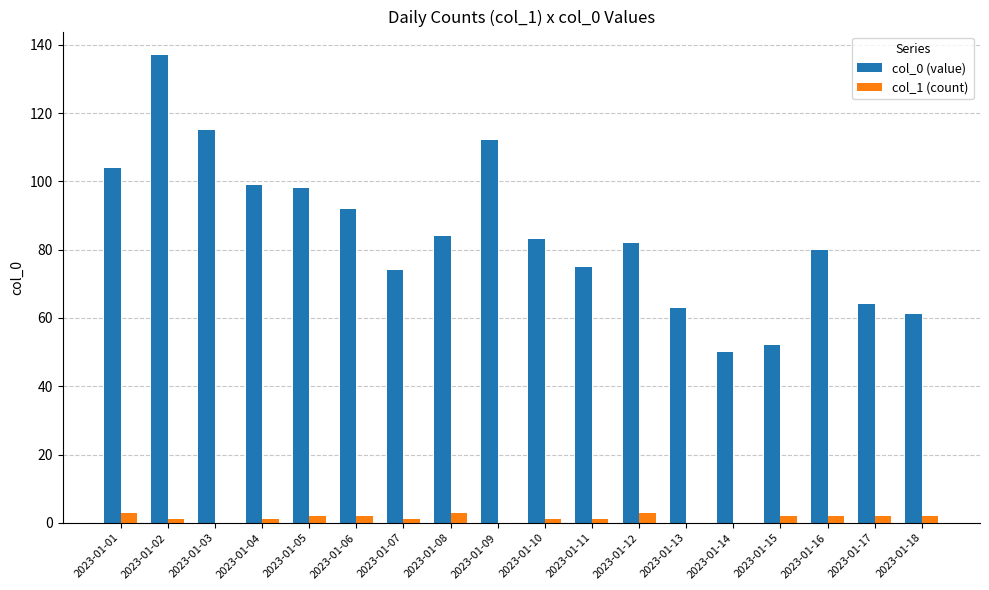

Is the value of col_1 (count) at 2023-01-04 greater than the value of col_0 (value) at 2023-01-11?

No